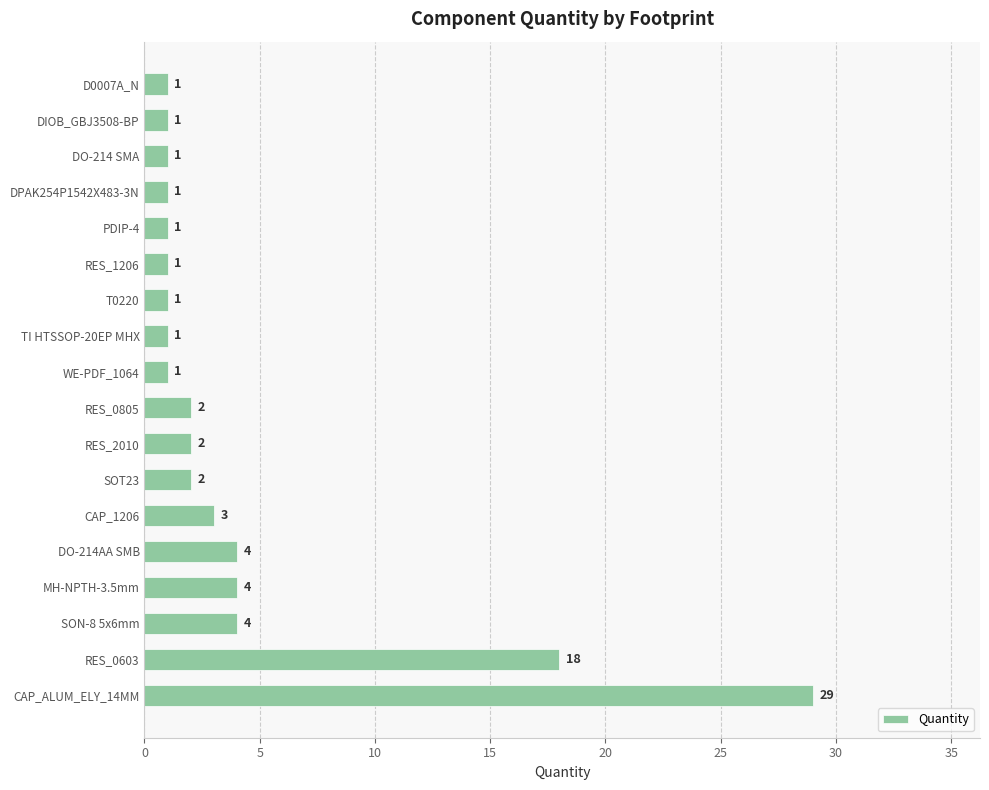

What is the change in value from CAP_ALUM_ELY_14MM to WE-PDF_1064?

-28